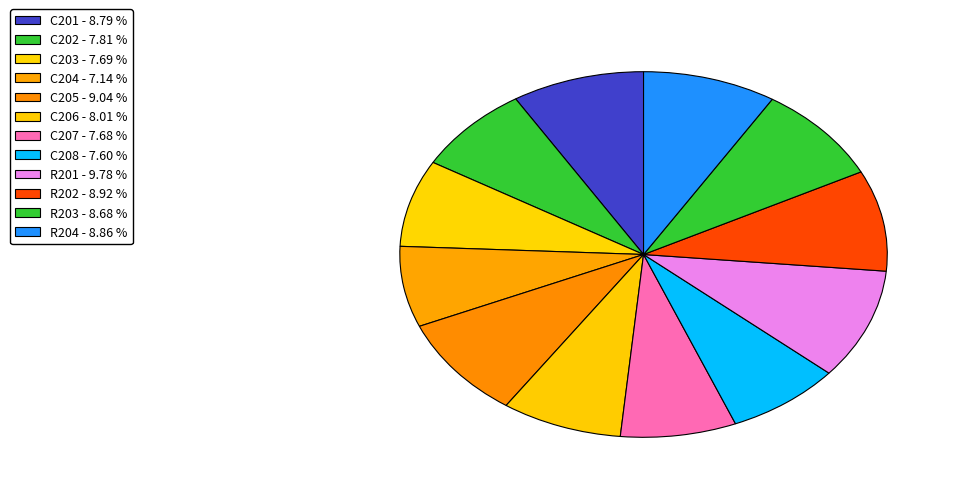

Does C204 account for over 50% of the chart?

No